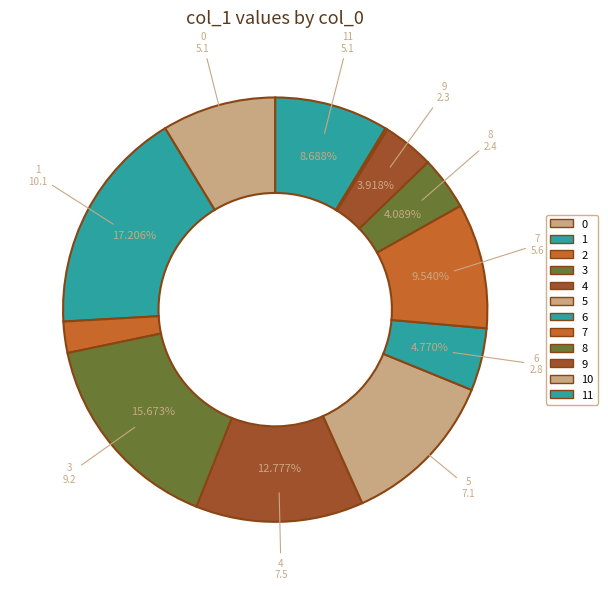

Rank the categories by value from highest to lowest.

1, 3, 4, 5, 7, 0, 11, 6, 8, 9, 2, 10